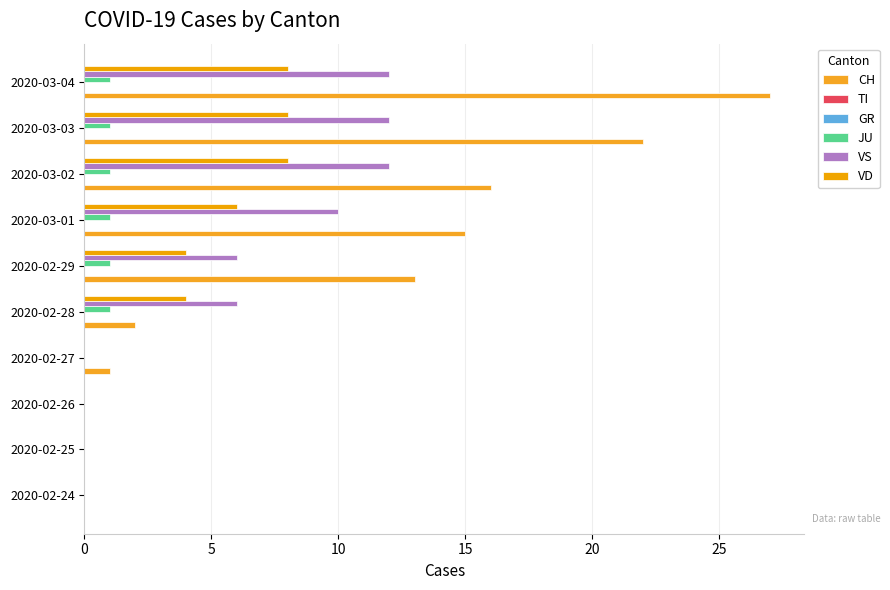

What is the approximate value of JU at 2020-03-04?

1.0